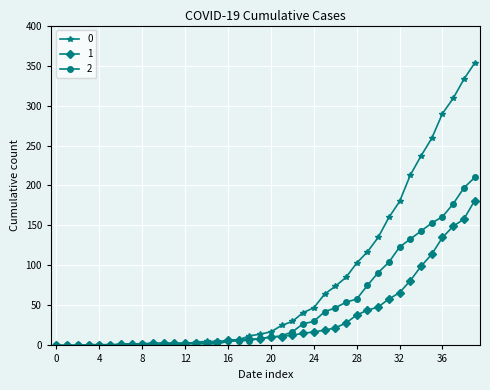

List the series in order of their peak value, lowest first.

1, 2, 0